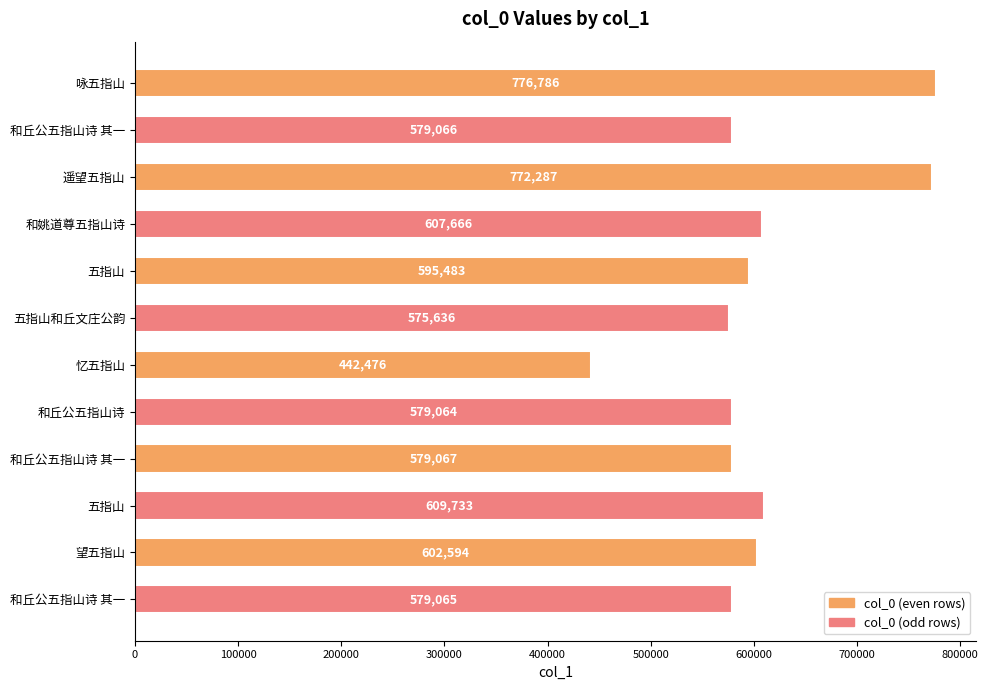

The value at 和丘公五指山诗 其一 is 579066. True or false?

True